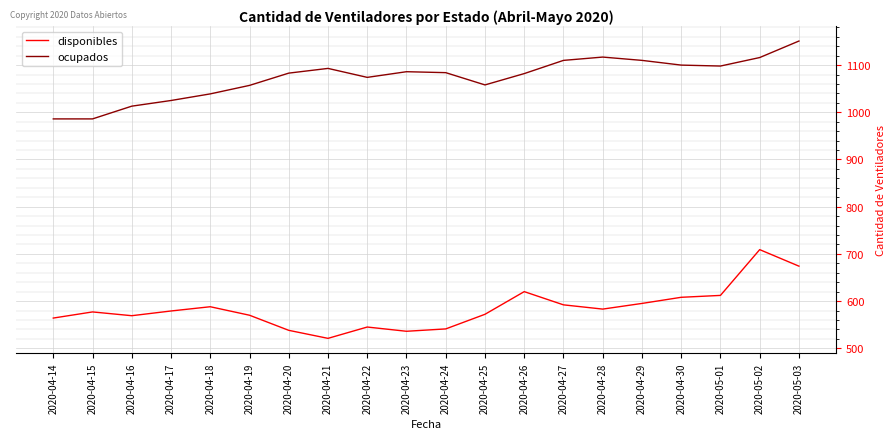

What is the average value of the ocupados series?

1073